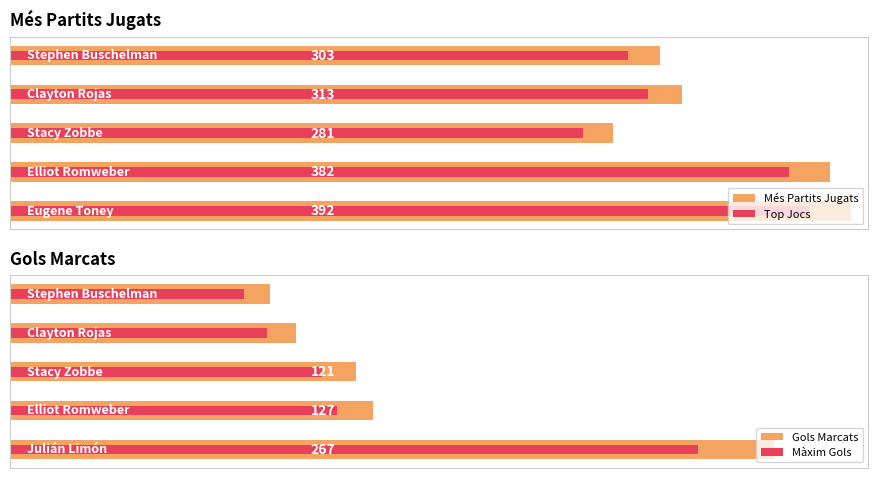

List the series in order of their peak value, lowest first.

Màxim Gols, Gols Marcats, Top Jocs, Més Partits Jugats